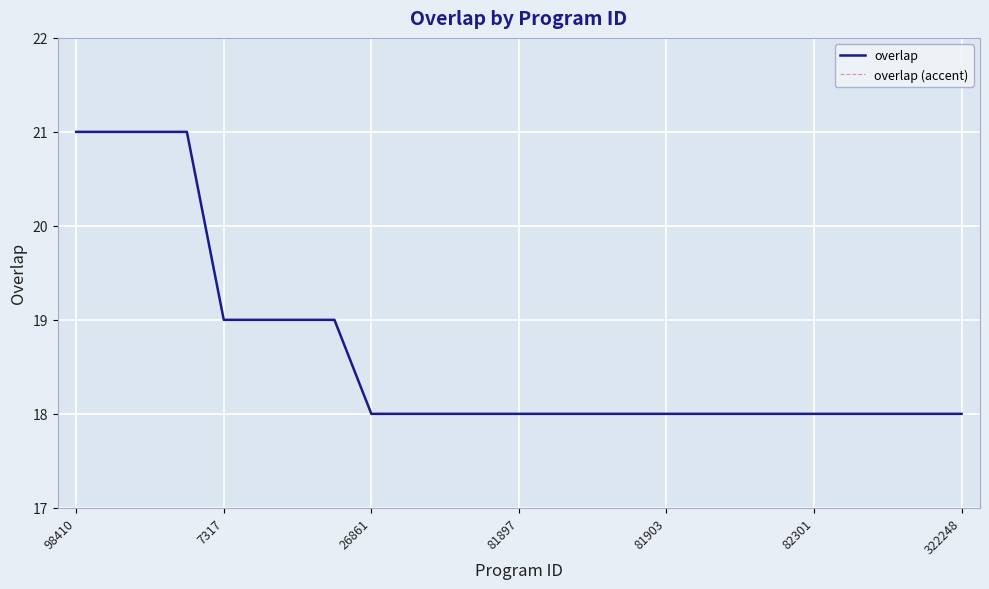

Is this an area chart (filled region under the line)?

No